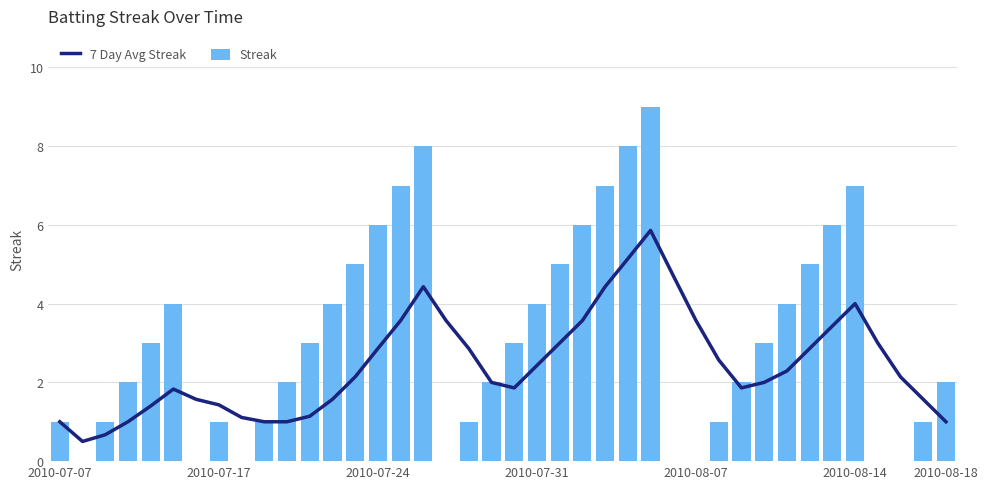

The 7 Day Avg Streak series shows 2.4 at 17. True or false?

False